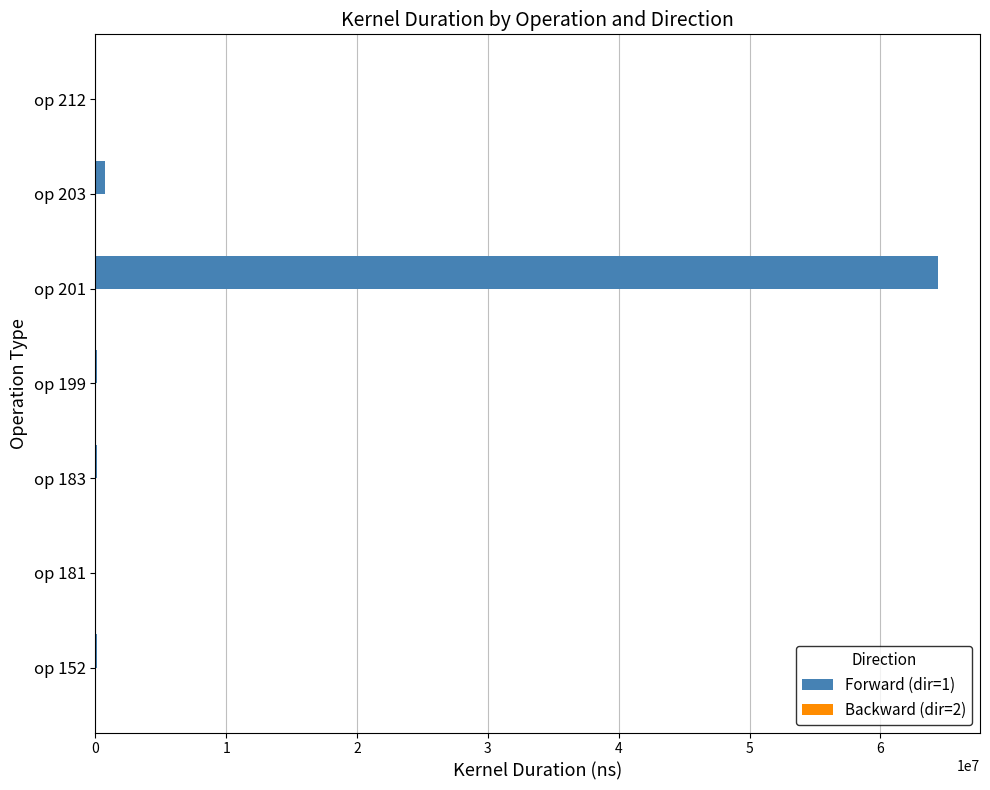

Where is Forward (dir=1) nearest to the value 32200834?

op 203